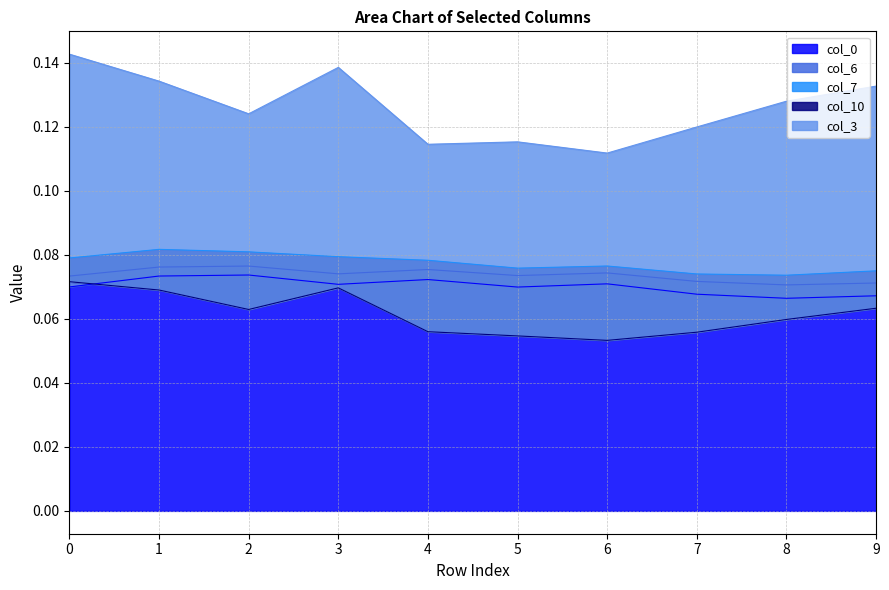

True or false: col_7 has more than 2 points higher than both neighbors.

False